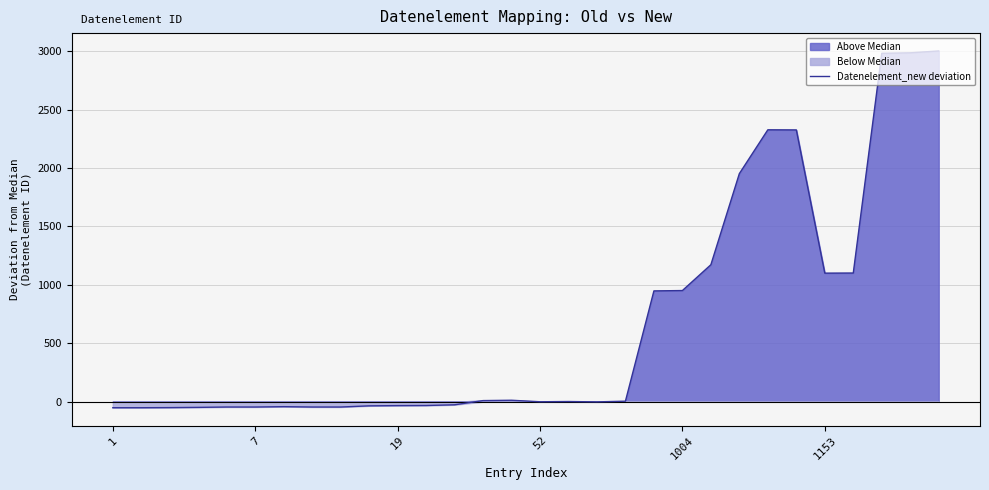

Where is the first local maximum?

6